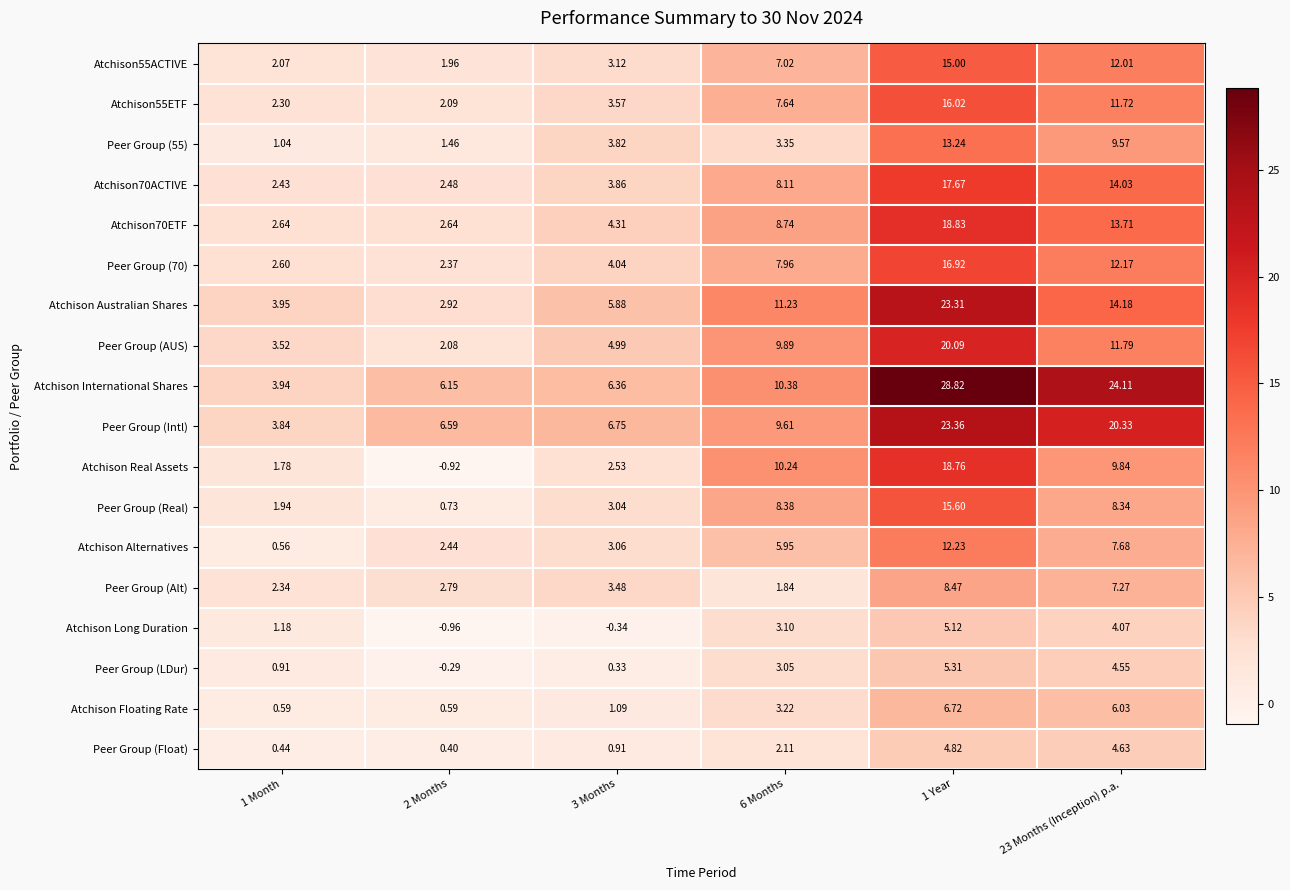

Rank the series by their maximum value, from highest to lowest.

Atchison International Shares, Peer Group (Intl), Atchison Australian Shares, Peer Group (AUS), Atchison70ETF, Atchison Real Assets, Atchison70ACTIVE, Peer Group (70), Atchison55ETF, Peer Group (Real), Atchison55ACTIVE, Peer Group (55), Atchison Alternatives, Peer Group (Alt), Atchison Floating Rate, Peer Group (LDur), Atchison Long Duration, Peer Group (Float)